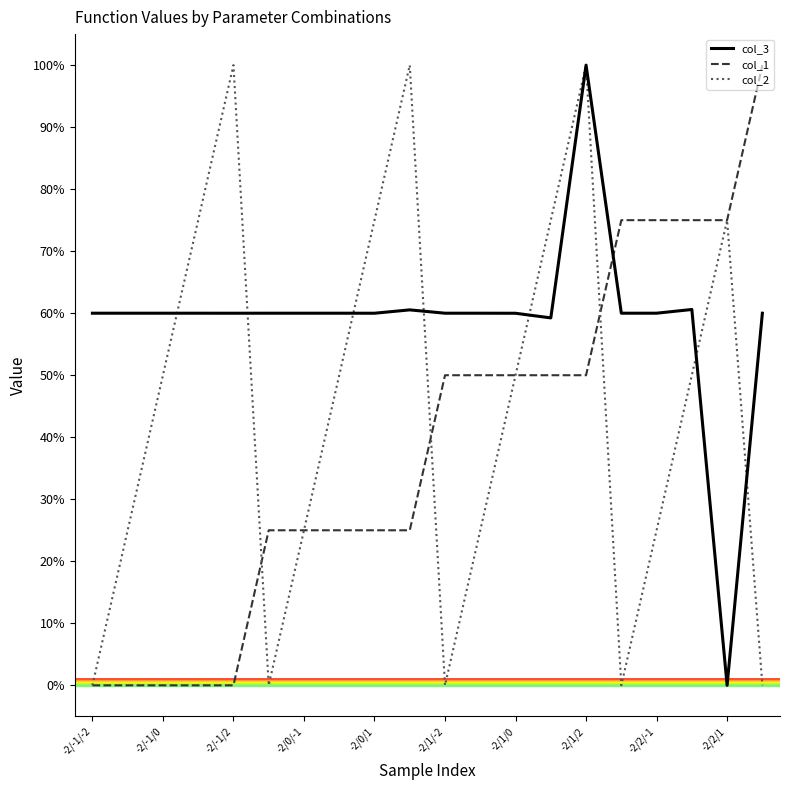

Rank the series by their average value, from lowest to highest.

col_1, col_2, col_3